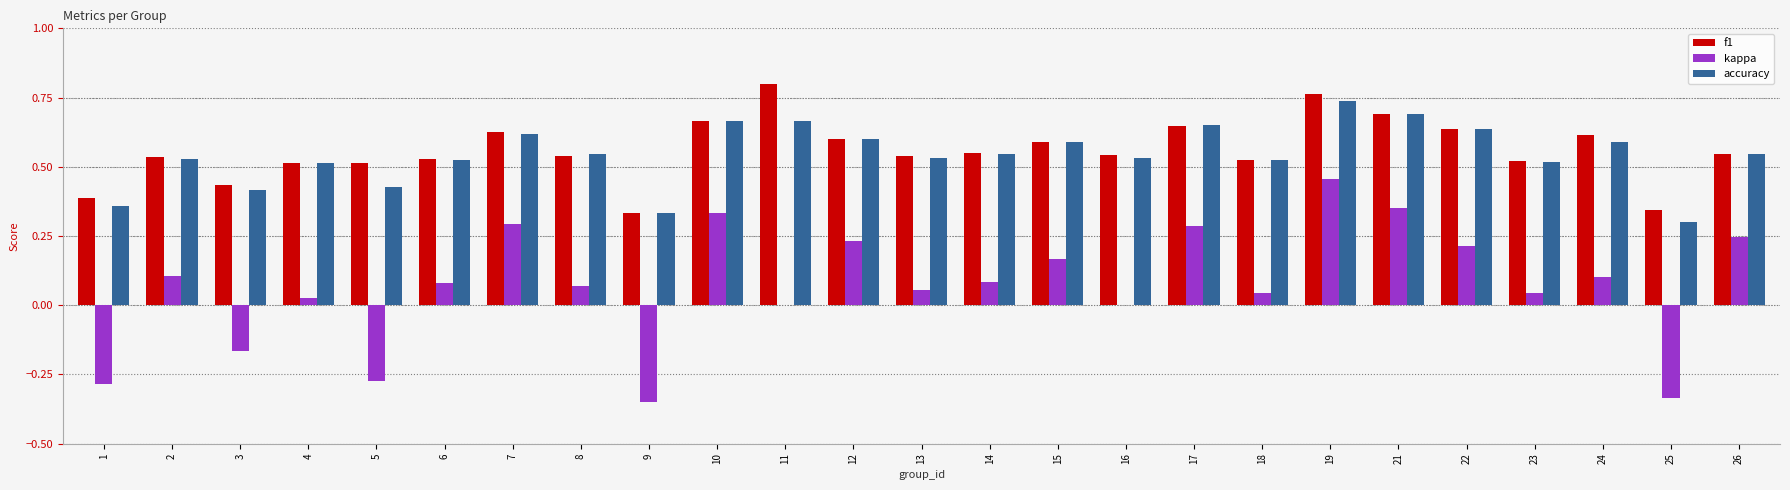

What are all the series names shown in the legend?

f1, kappa, accuracy